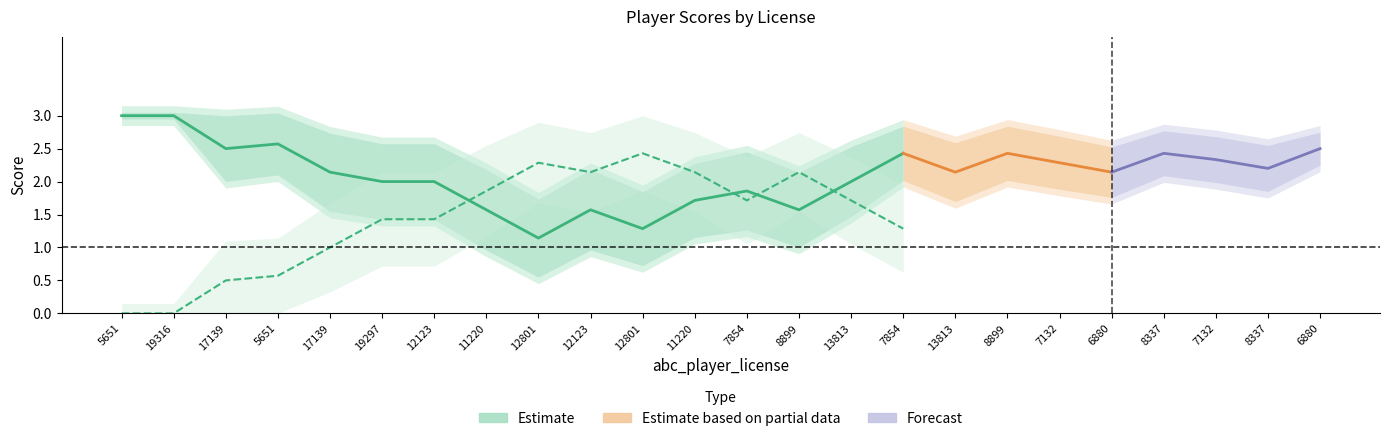

What is the difference between the xyz_player_score values at 11220 and 12123?

0.7